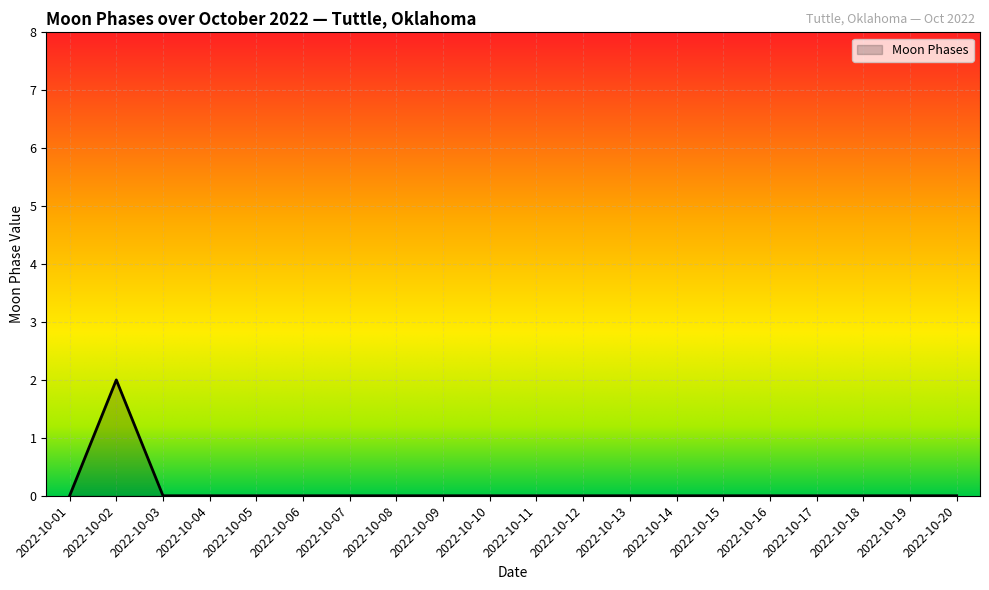

What is the difference between the maximum and minimum values?

2